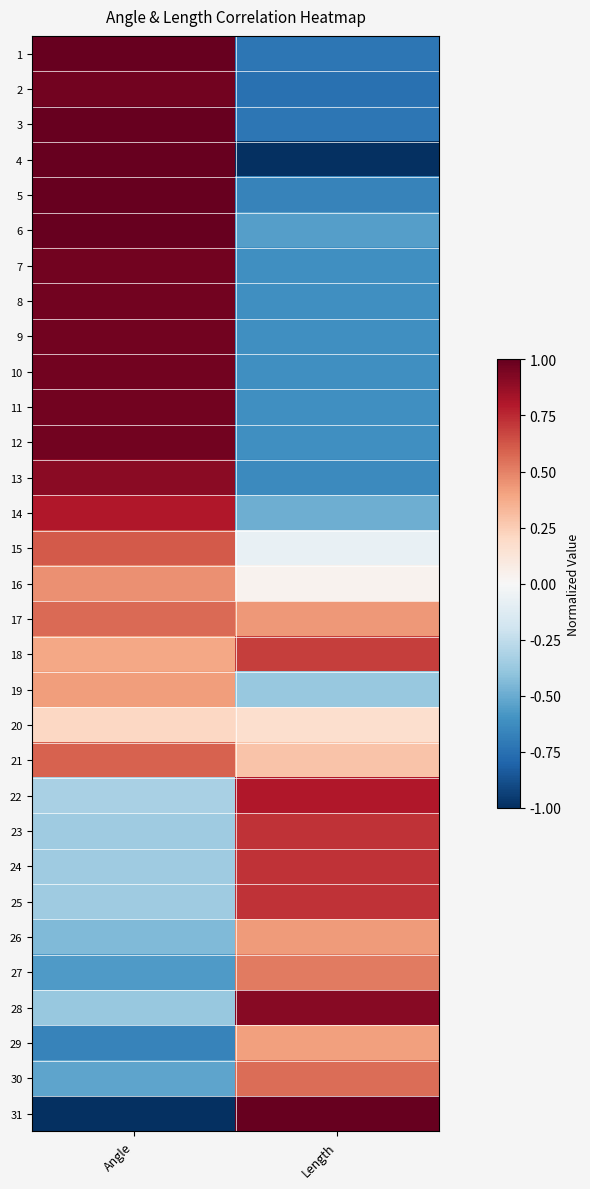

What is the spread (max minus min) of values at Length?

2.0